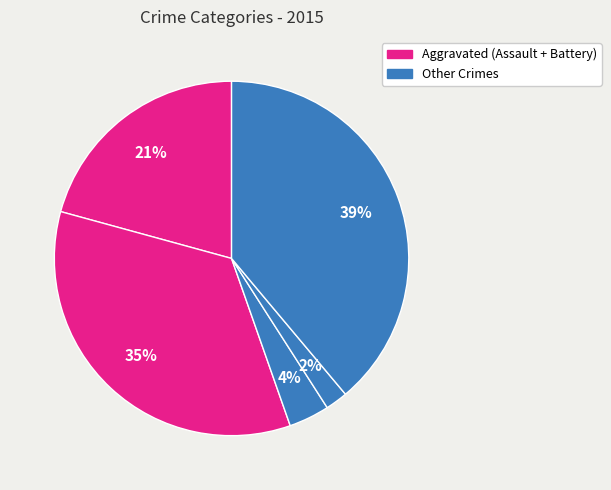

To the nearest percent, what is the difference between the largest and smallest slice percentages?

37%